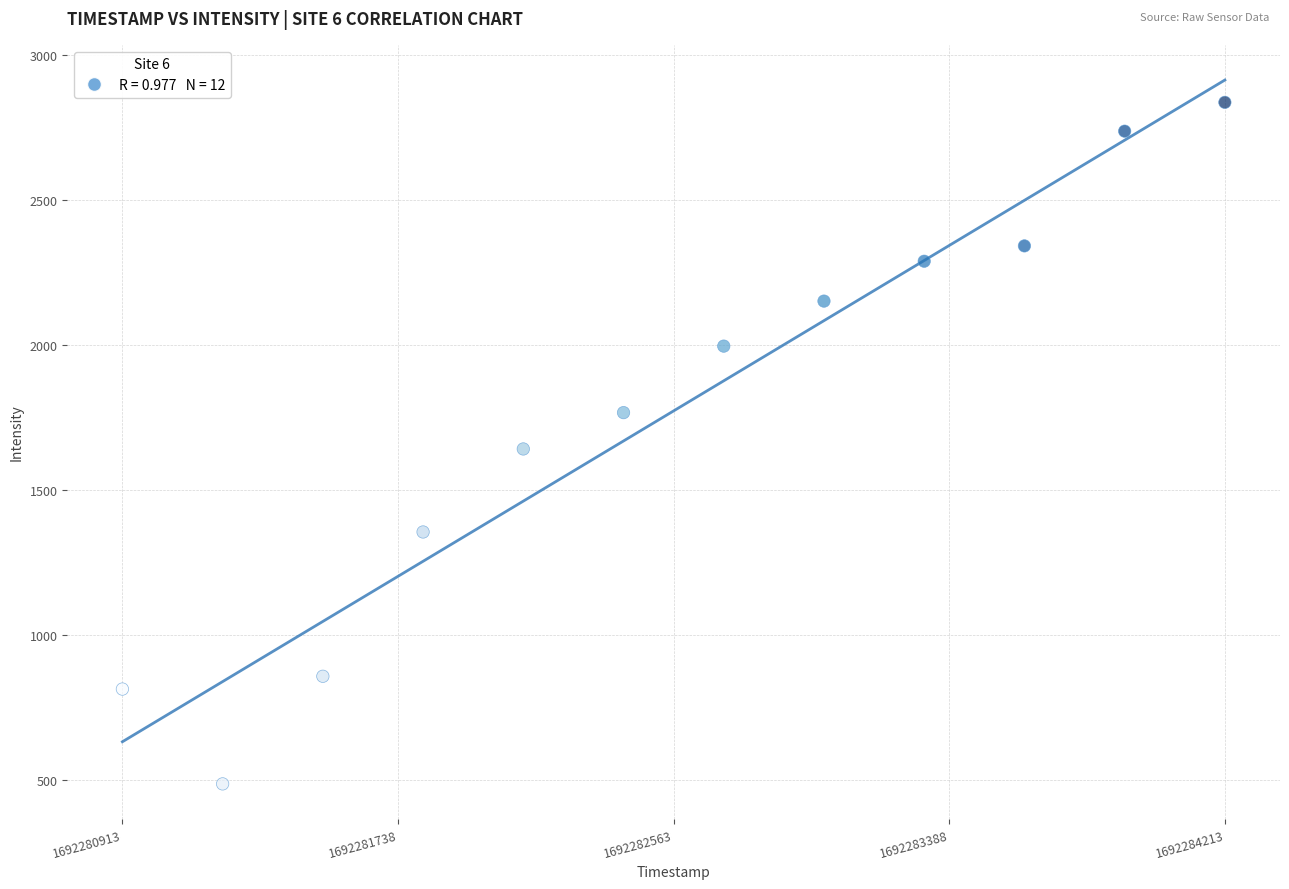

What is the range of Y values (max minus min)?

2347.6